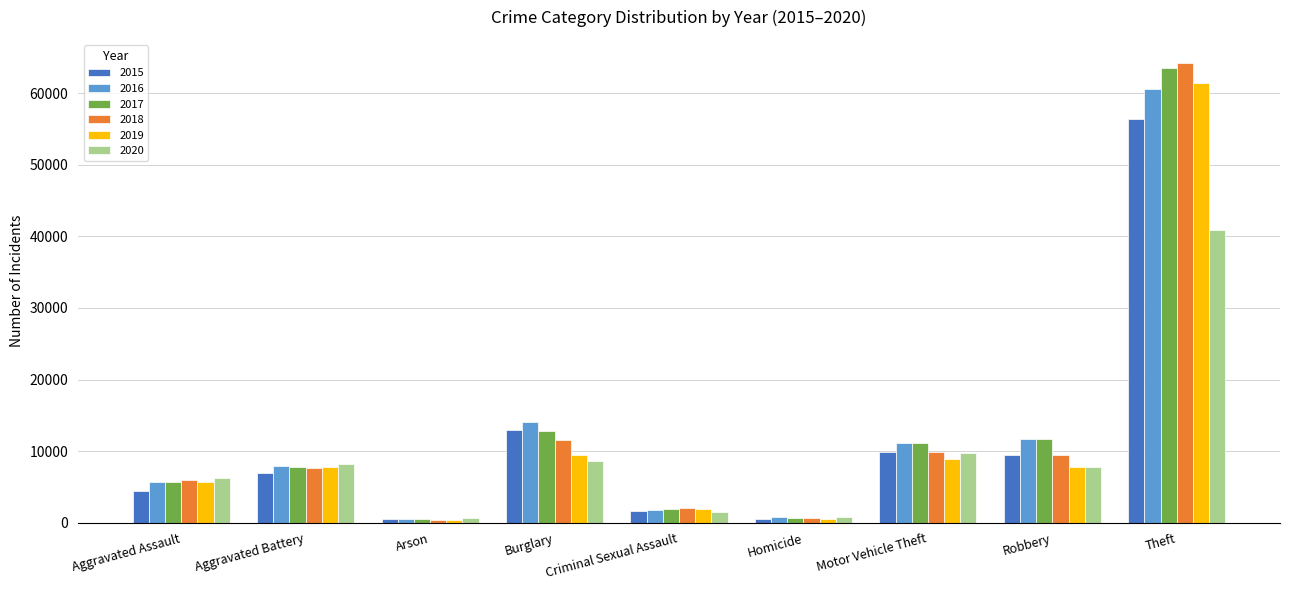

What is the greatest value displayed?

64254